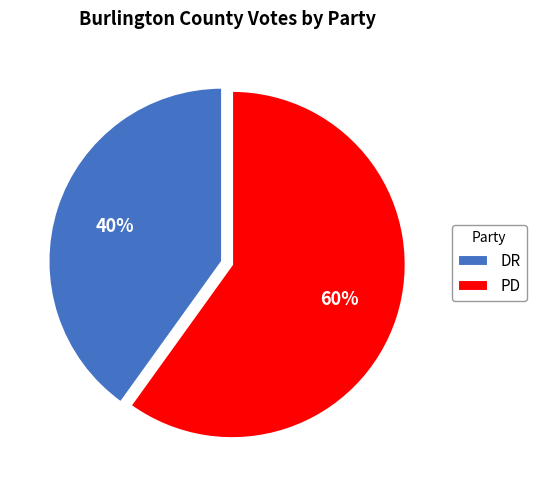

Which slice is the largest?

PD